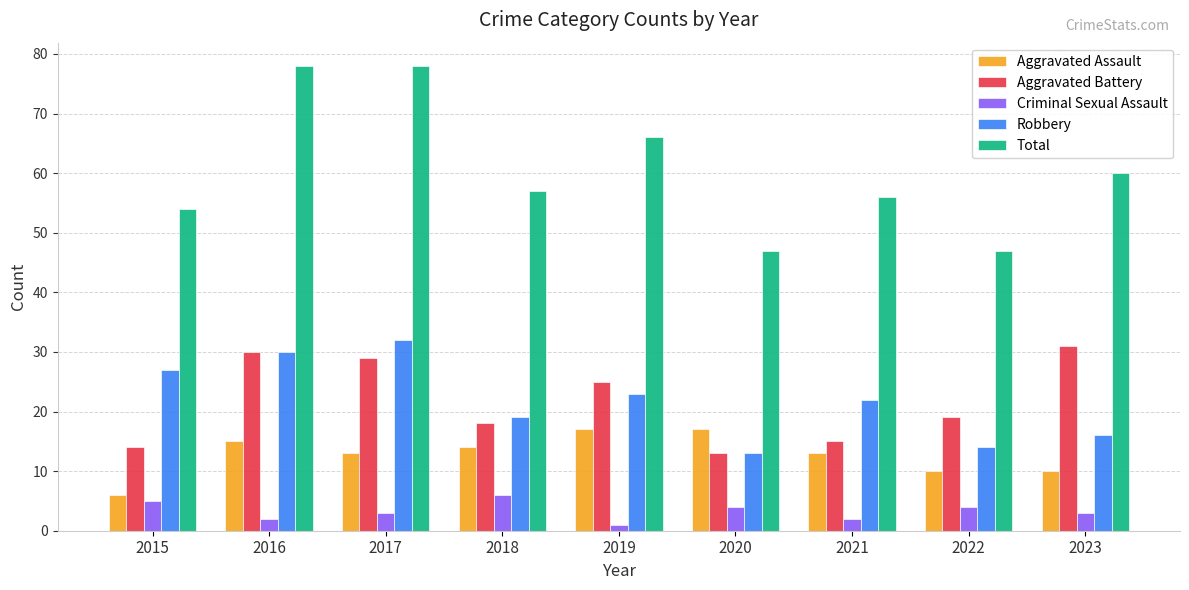

What is the sum of the Total values at 2015 and 2021?

110